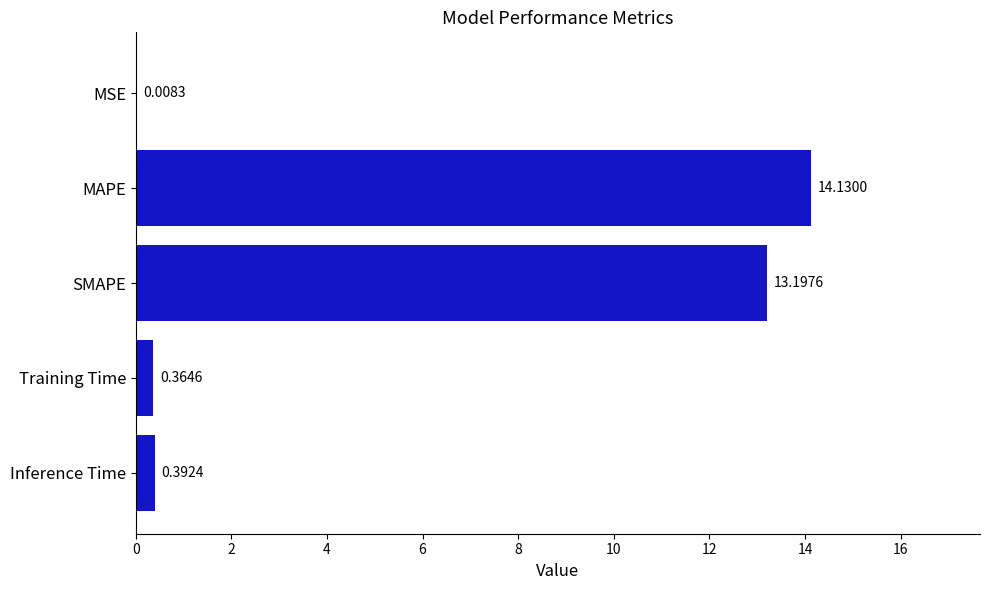

Which label corresponds to the largest value in the chart?

MAPE